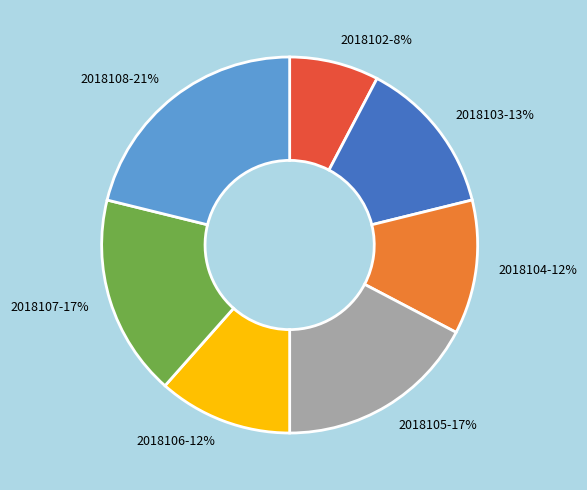

What percentage is the 2018106 slice, to the nearest percent?

12%